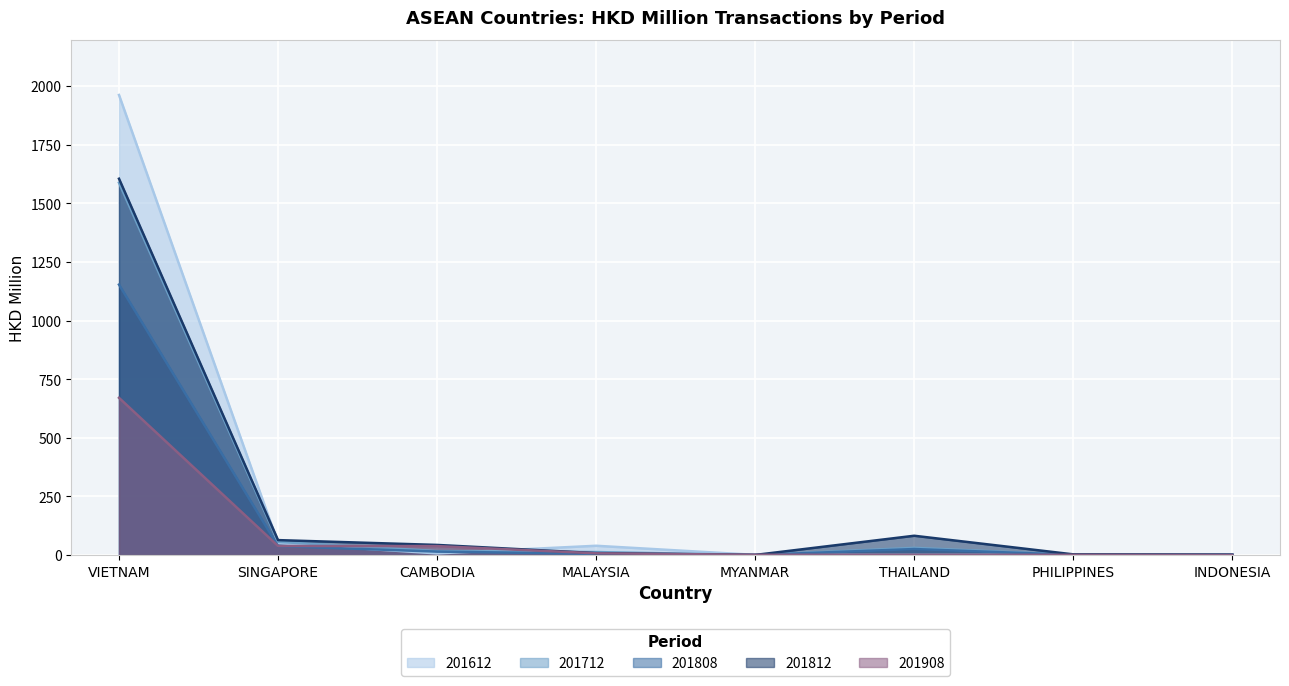

Which series has the largest total across all categories?

201612